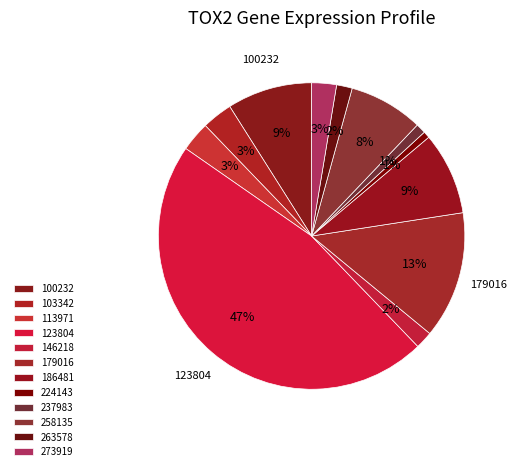

How many slices are in this pie chart?

12